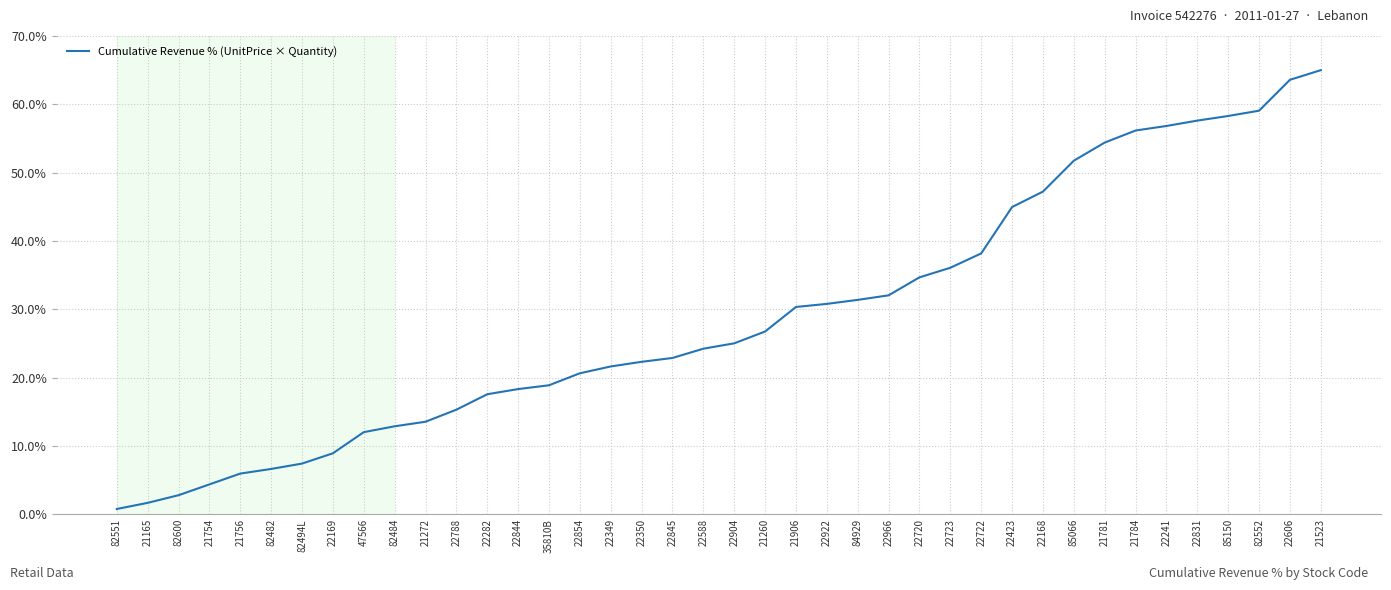

What is the average value?

29.0